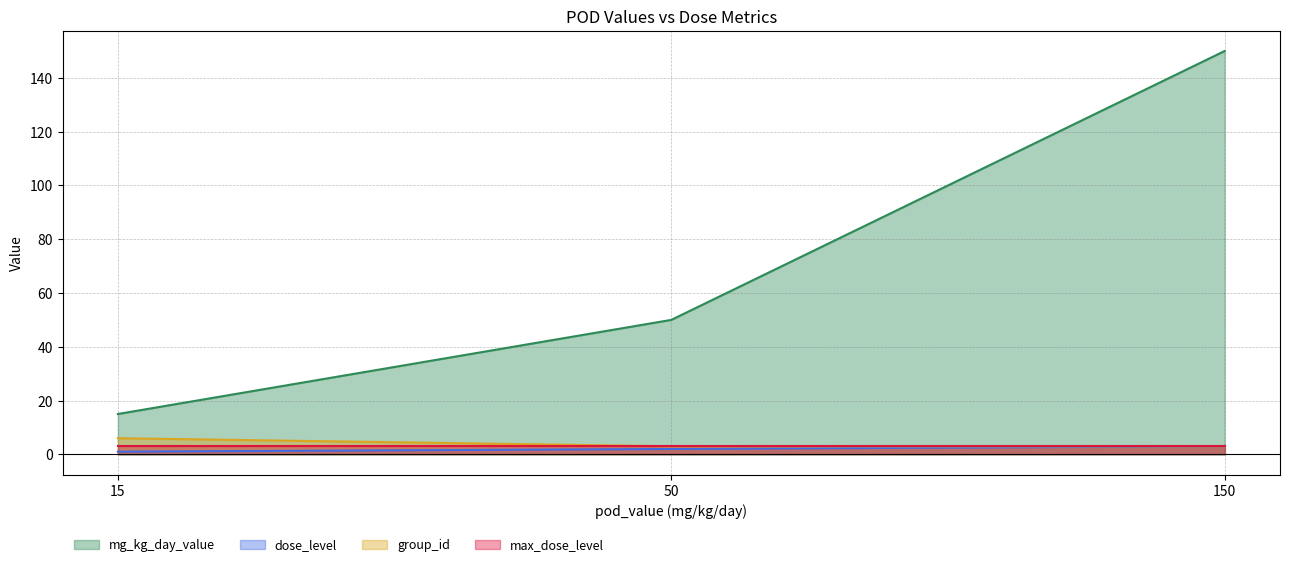

What is the difference between the maximum and minimum values in the mg_kg_day_value series?

135